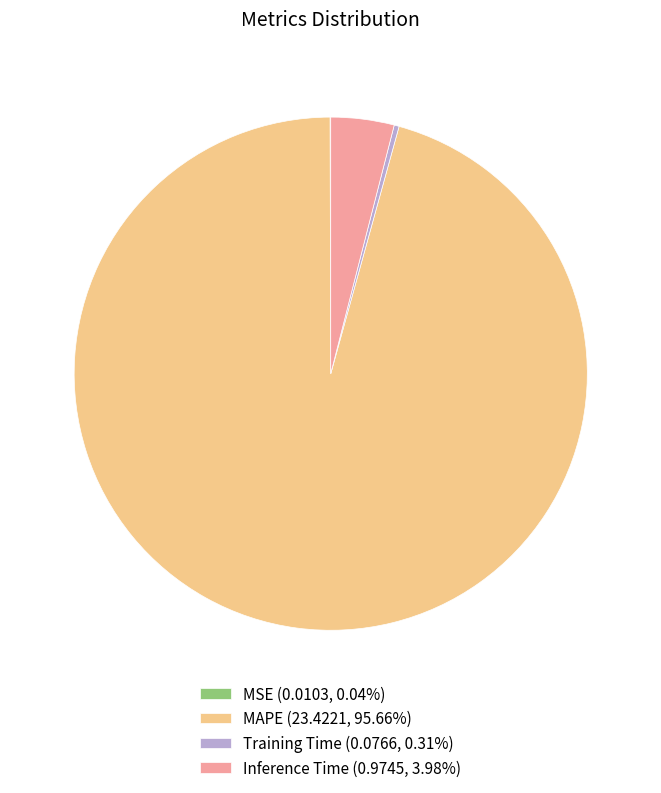

Combined, do Training Time (0.0766, 0.31%) and MAPE (23.4221, 95.66%) account for over 50%?

Yes